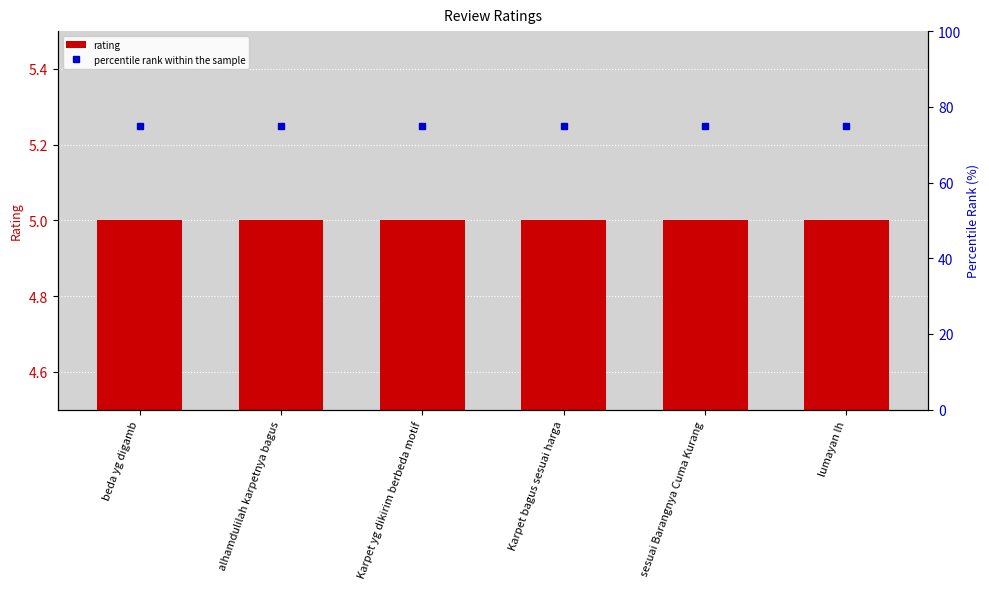

Is the value of percentile rank within the sample at sesuai Barangnya Cuma Kurang greater than the value of rating at lumayan lh?

Yes